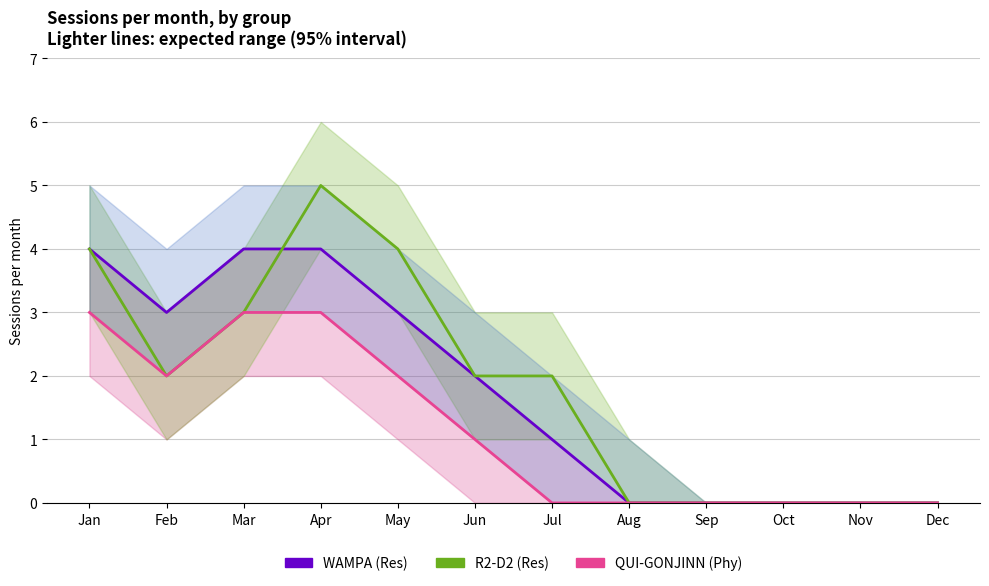

The WAMPA (Res) series shows 3 at Feb. True or false?

True